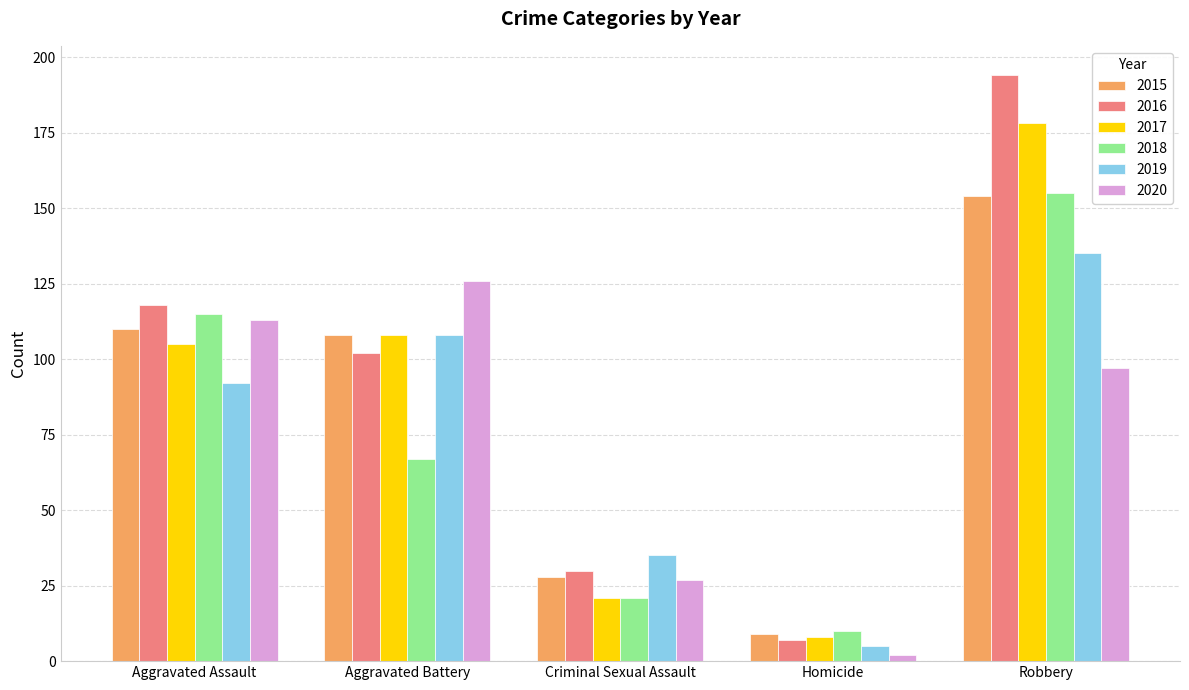

The 2016 series shows 194 at Robbery. True or false?

True